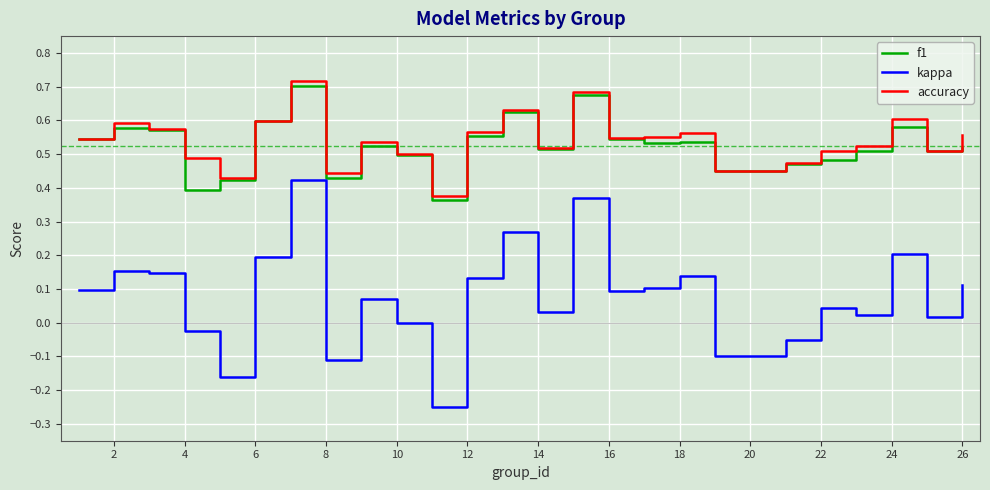

True or false: kappa and accuracy intersect in this chart.

False